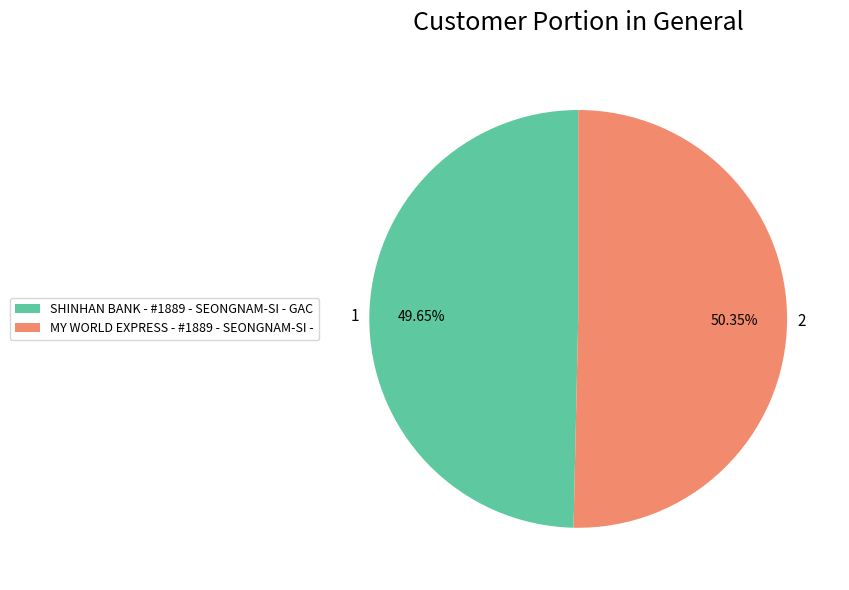

Which slice is the largest?

MY WORLD EXPRESS - #1889 - SEONGNAM-SI -